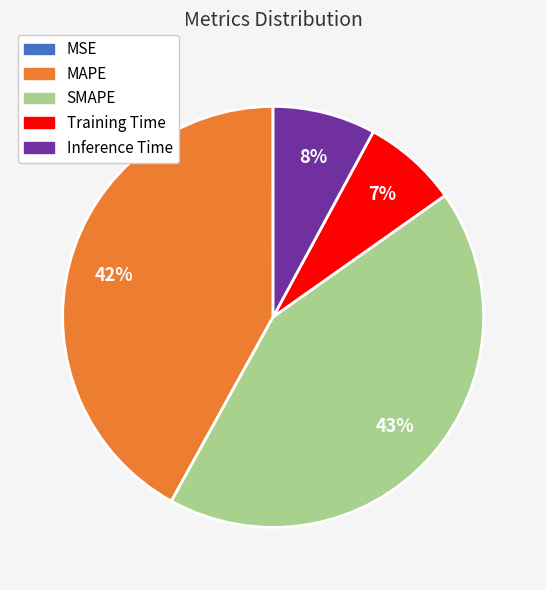

Is there any slice that represents more than half of the pie?

No